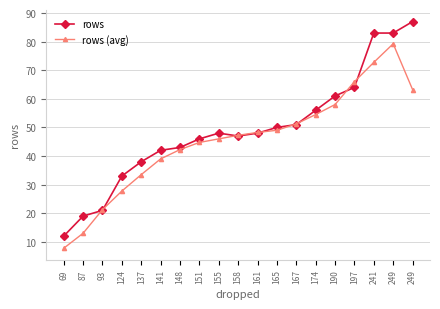

At which category does the chart reach its minimum across all series?

69